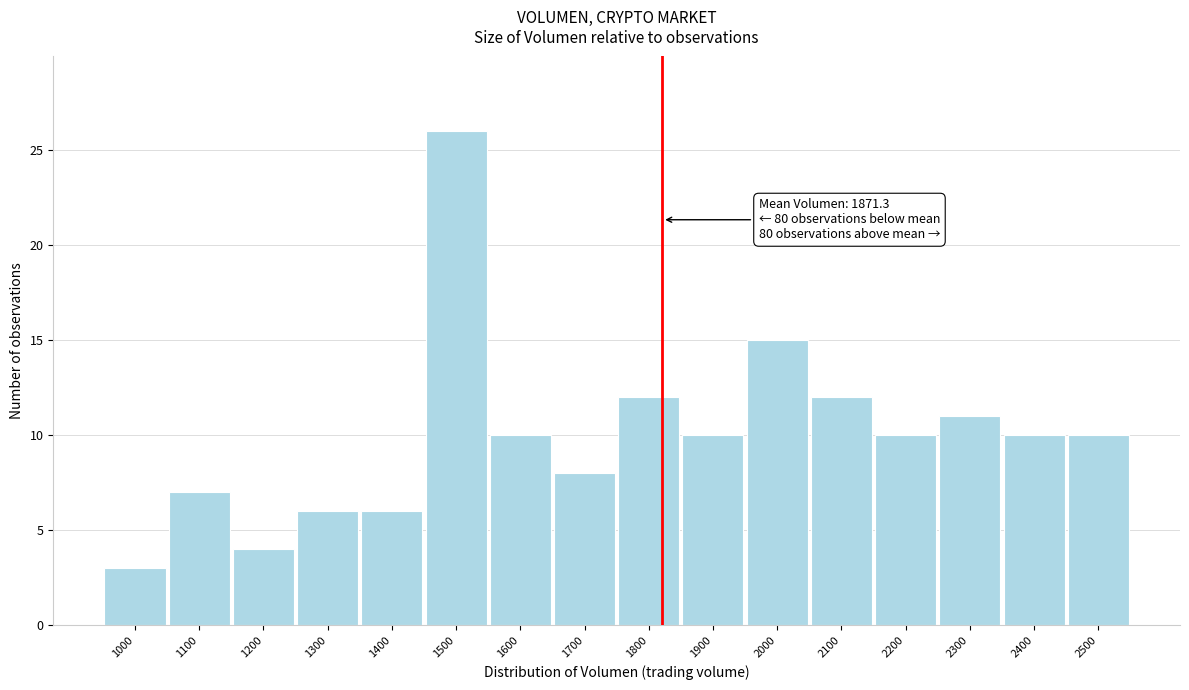

Reading left to right, transcribe all the data shown in this chart.

3	7	4	6	6	26	10	8	12	10	15	12	10	11	10	10